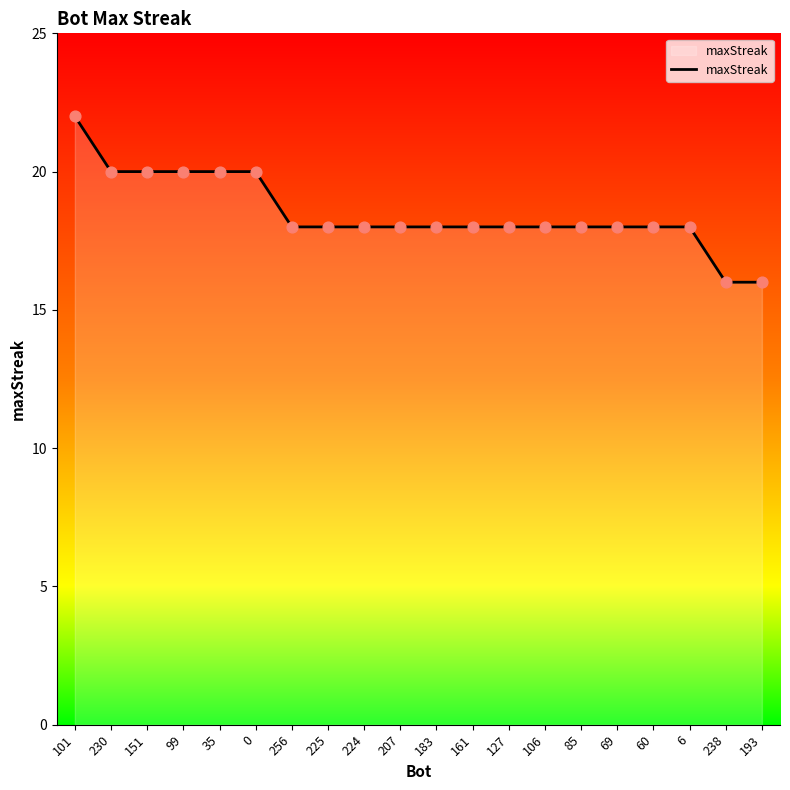

What is the change in value from 230 to 238?

-4